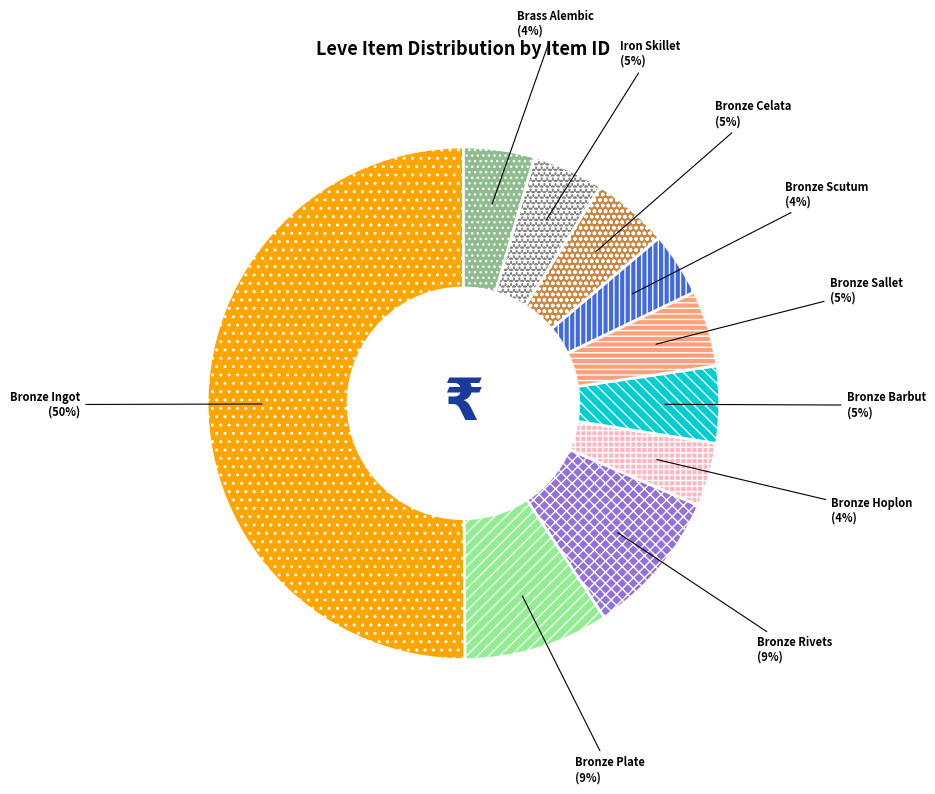

Approximately how many times larger is the value at Bronze Barbut compared to Bronze Sallet?

1.0